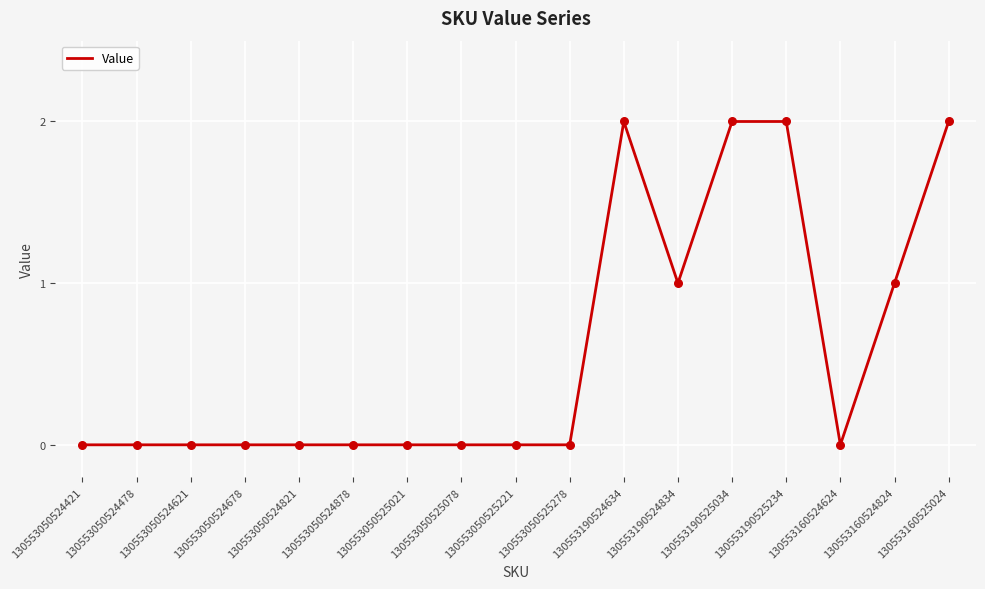

Which has a higher value, 130553190524834 or 130553160524624?

130553190524834